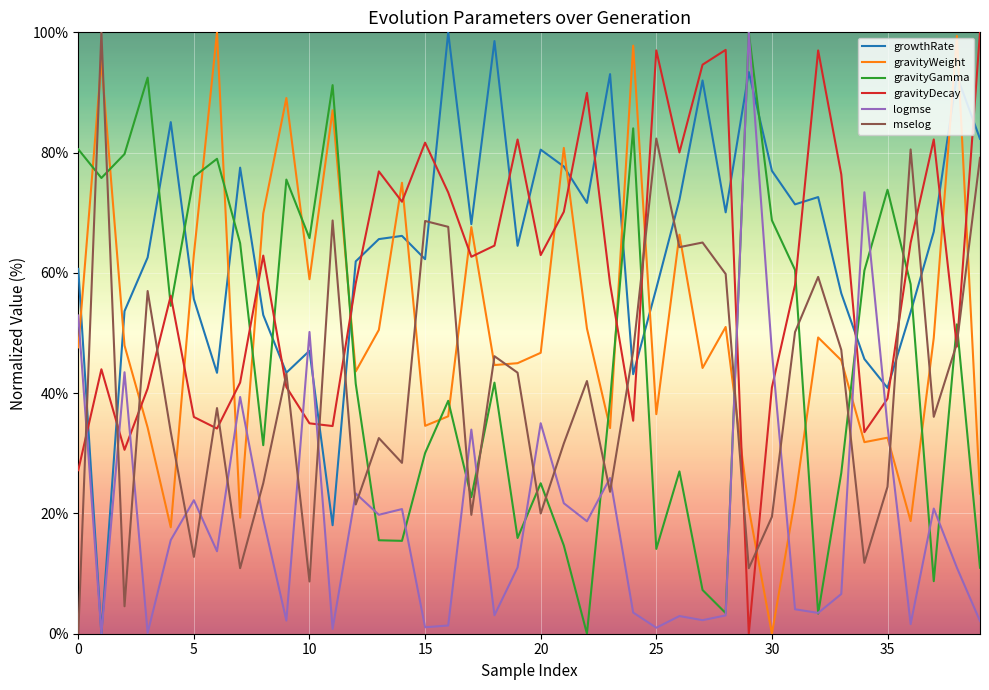

True or false: gravityGamma and gravityDecay intersect in this chart.

True